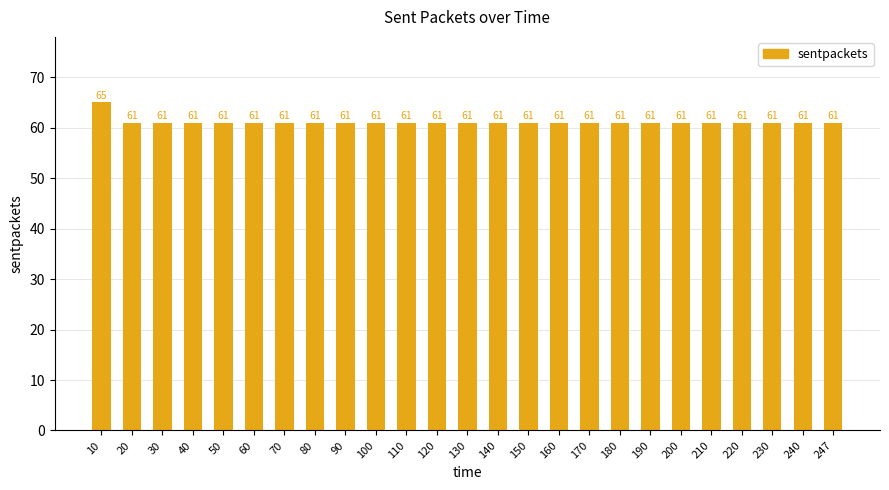

Reading left to right, extract all data points from this chart.

10=65	20=61	30=61	40=61	50=61	60=61	70=61	80=61	90=61	100=61	110=61	120=61	130=61	140=61	150=61	160=61	170=61	180=61	190=61	200=61	210=61	220=61	230=61	240=61	247=61